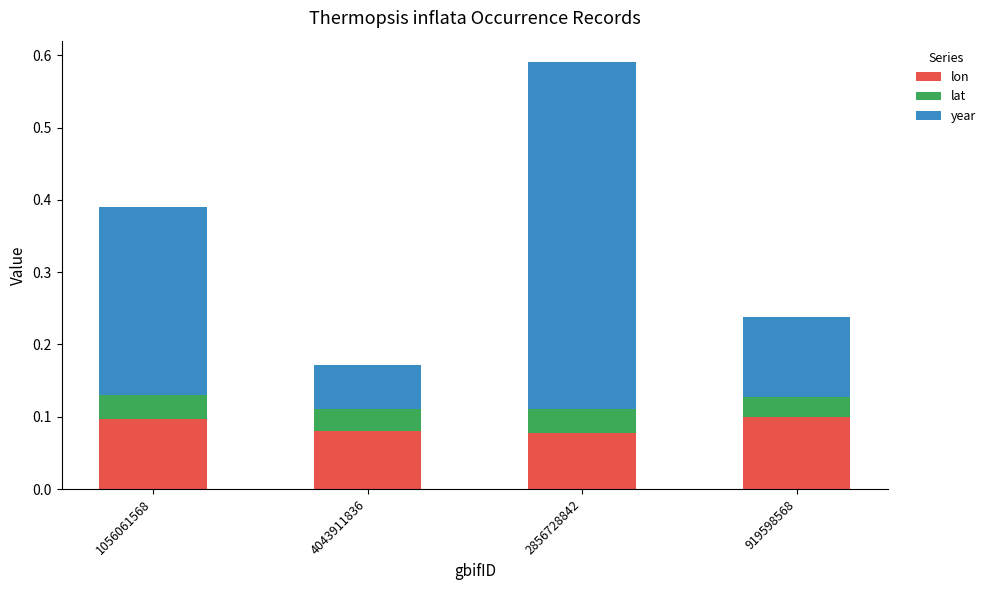

Count the lon values in the range 0 to 1.

4